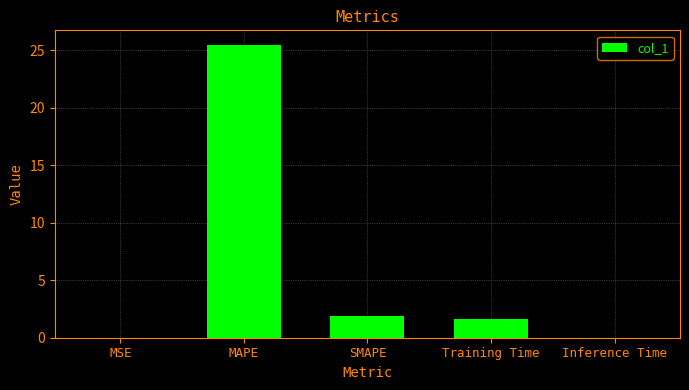

True or false: the data shows 2.5 at Training Time.

False